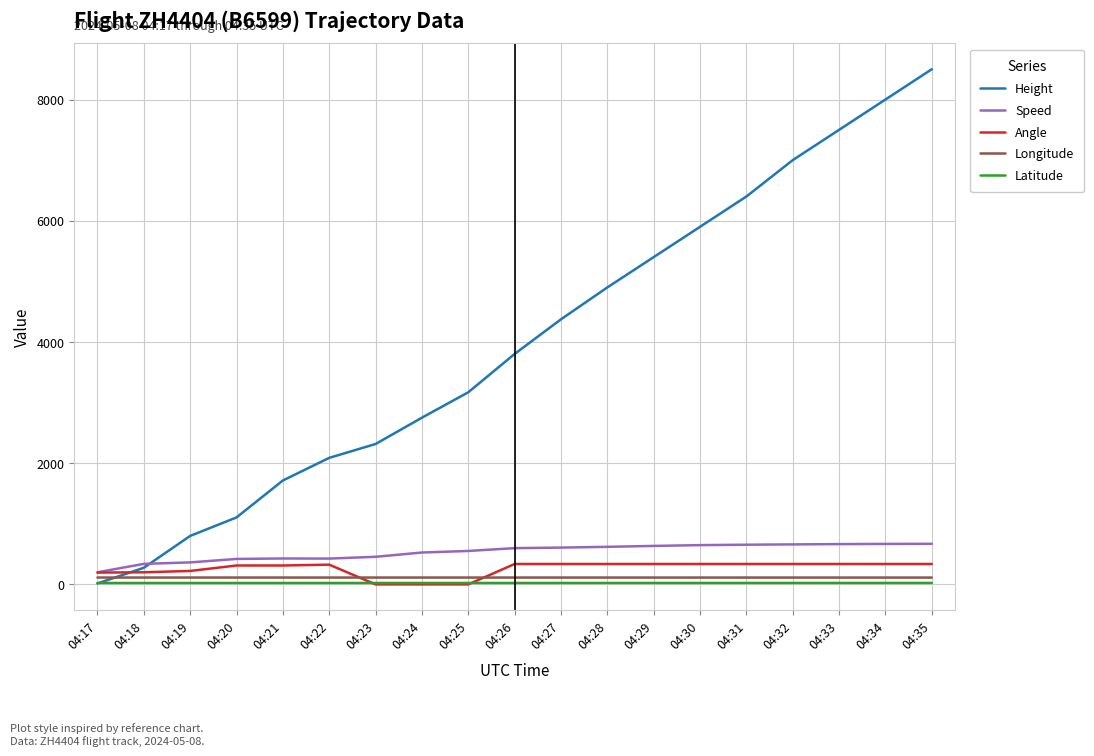

What is the average value of the Angle series?

259.8